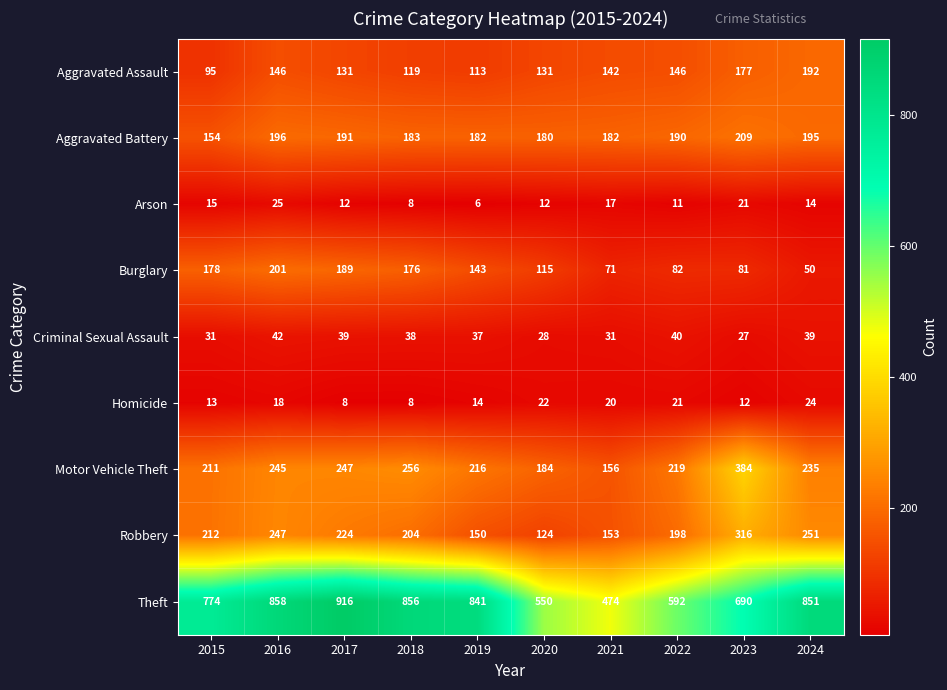

What value does the Criminal Sexual Assault series have at 2018?

38